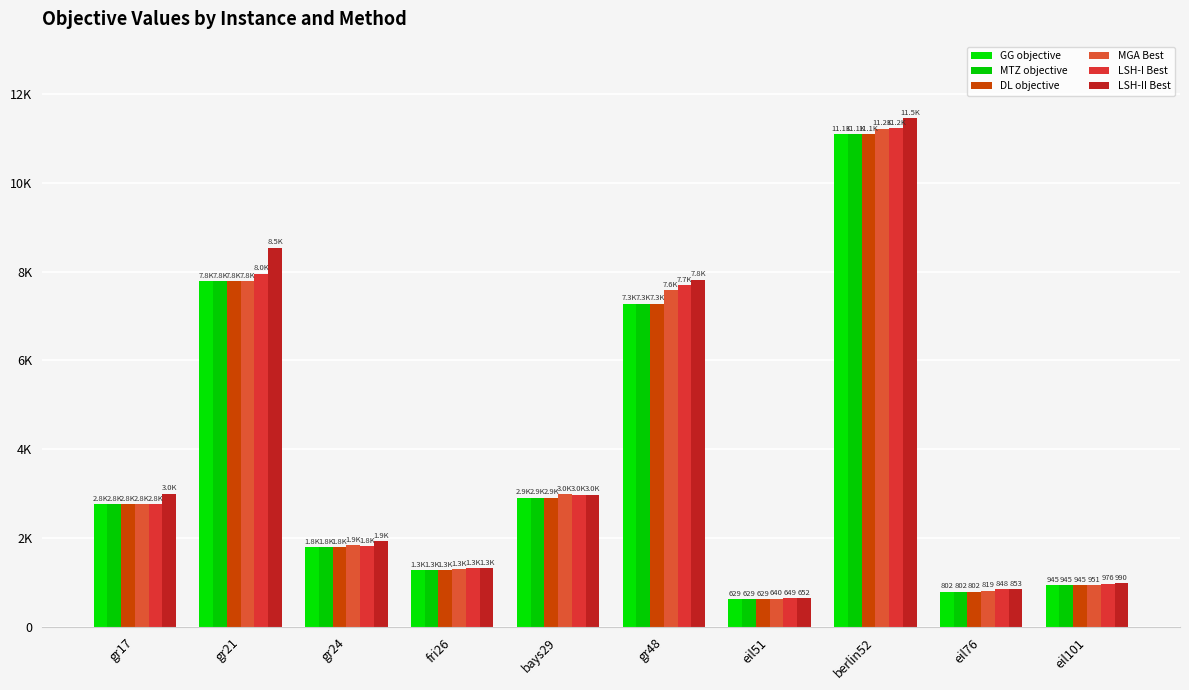

Does the chart contain any negative values?

No